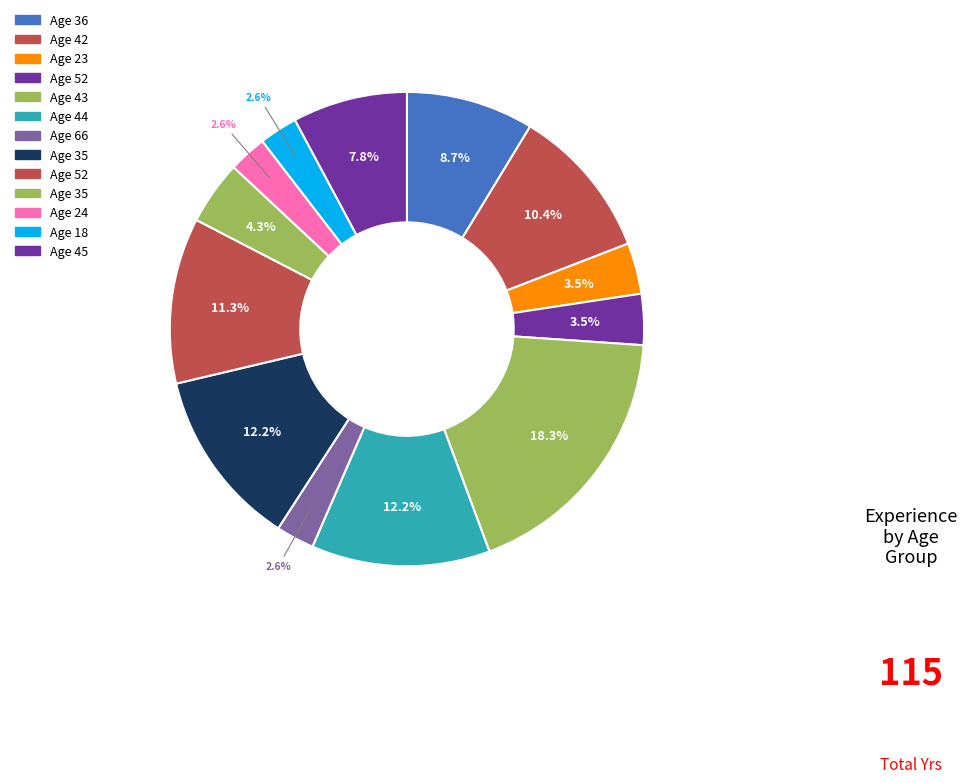

What is the smallest slice in the pie chart?

66